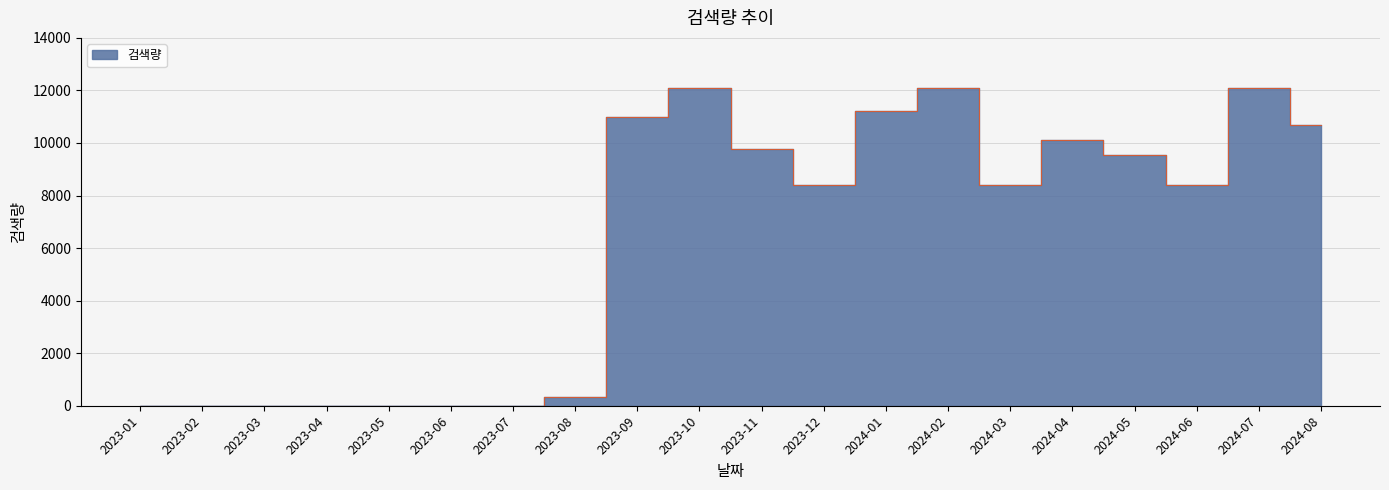

Reading left to right, extract all data points from this chart.

0	0	0	0	0	0	0	340	11000	12100	9790	8400	11200	12100	8400	10100	9550	8420	12100	10700